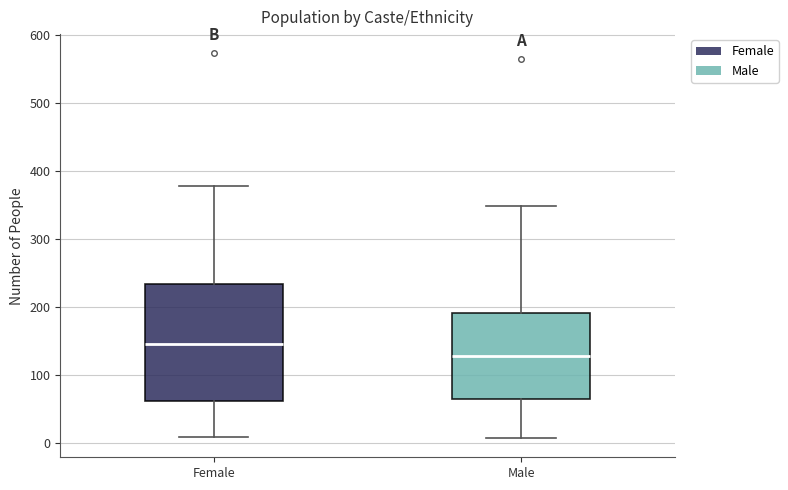

Reading left to right, read every box against the y-axis: the position of its median line, the range the box covers, and the ends of its whiskers. The values are not printed on the chart, so give them approximately, as read against the axis.

Female: median 150, box 60 to 230, whiskers 10 to 380
Male: median 130, box 60 to 190, whiskers 10 to 350